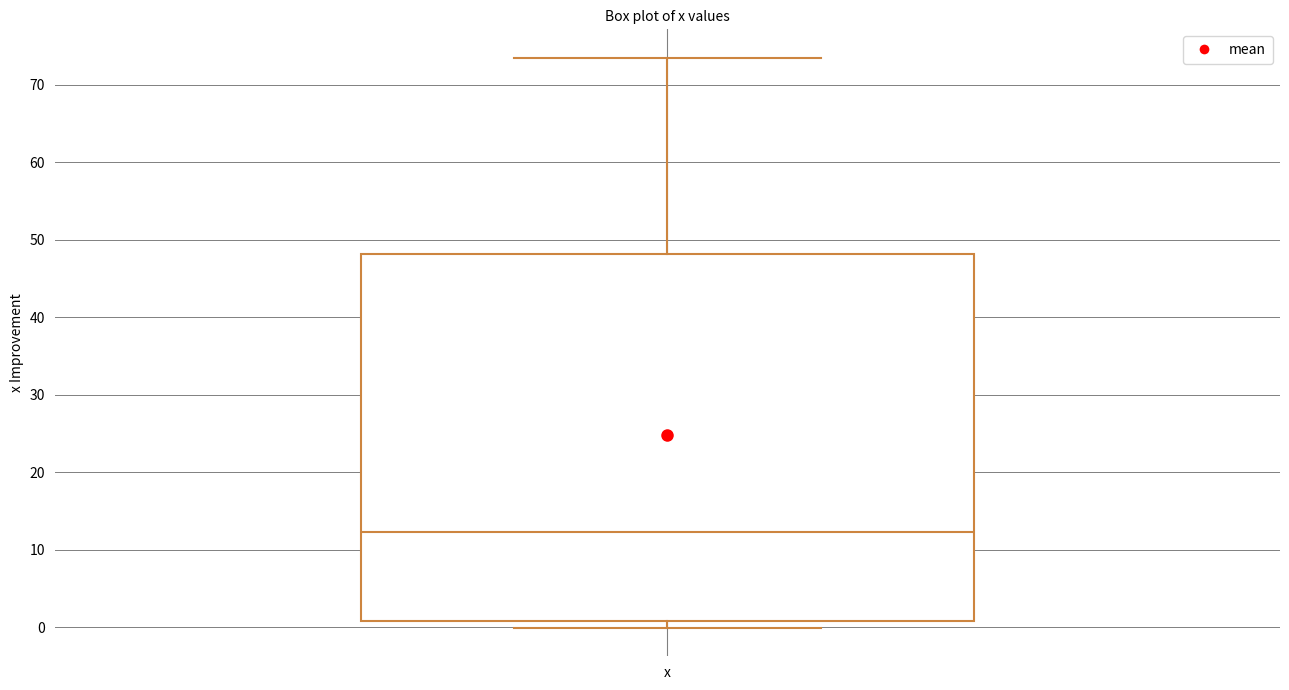

Where is the lower edge of the box for x on the y-axis? The values are not printed on the chart, so give them approximately, as read against the axis.

1